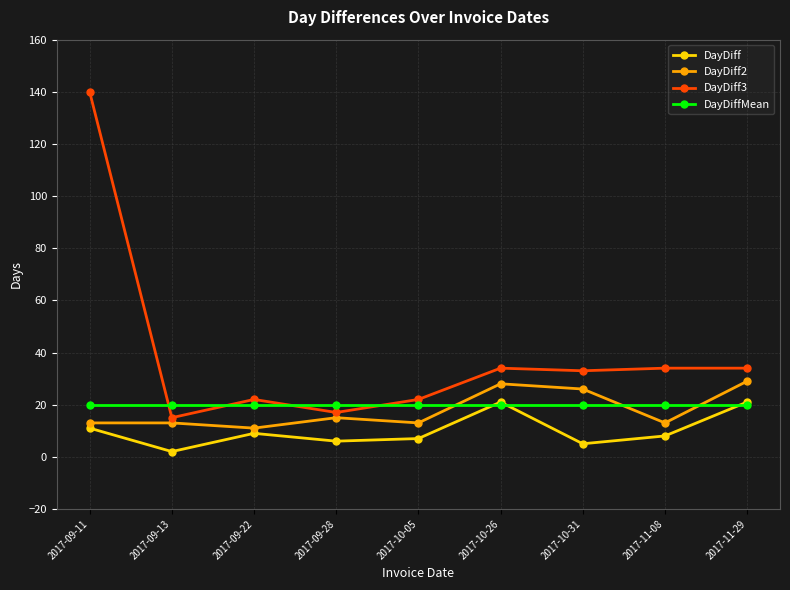

What is the smallest value displayed?

2.0